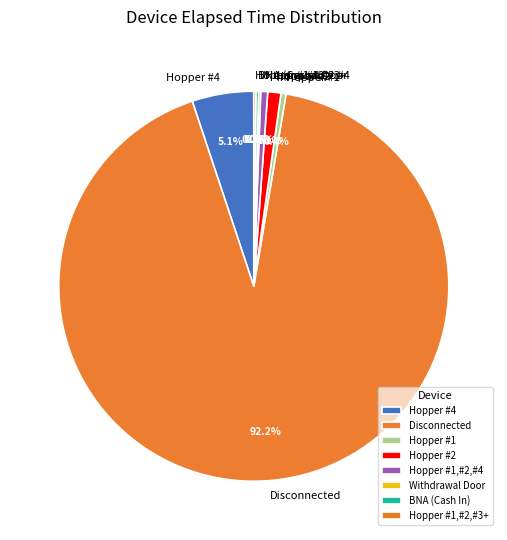

The Disconnected slice represents 83% of the pie. True or false?

False